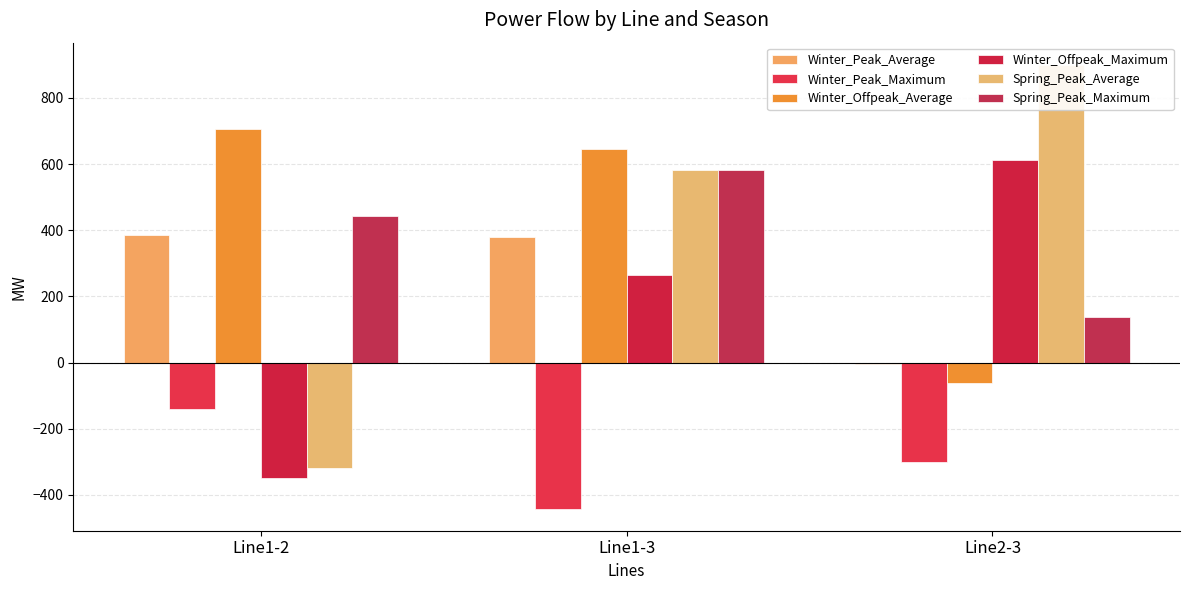

What is the difference between the maximum and minimum values in the Spring_Peak_Average series?

1218.2